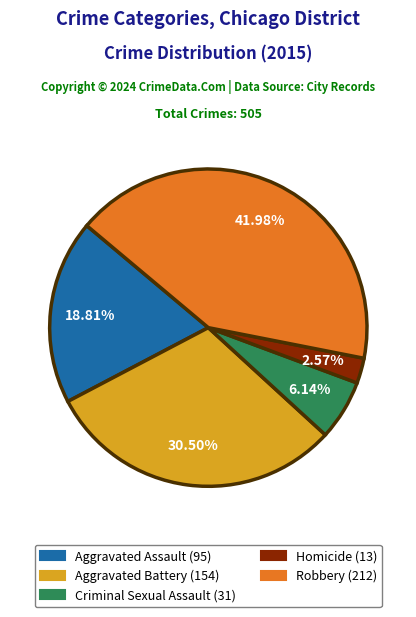

Rank the categories by value from highest to lowest.

Robbery, Aggravated Battery, Aggravated Assault, Criminal Sexual Assault, Homicide